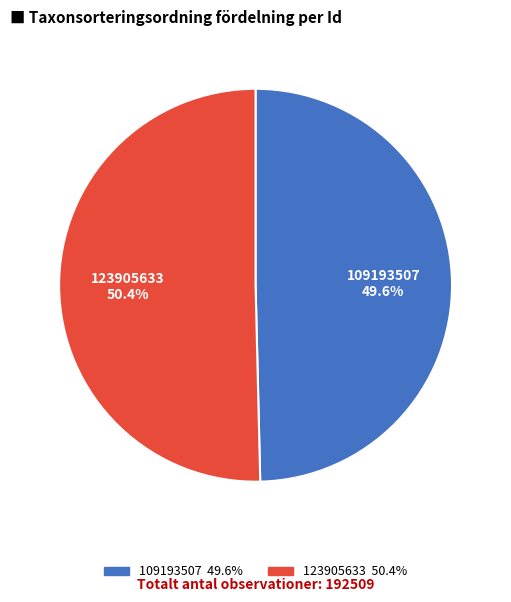

To the nearest percent, what portion does 109193507 represent?

50%